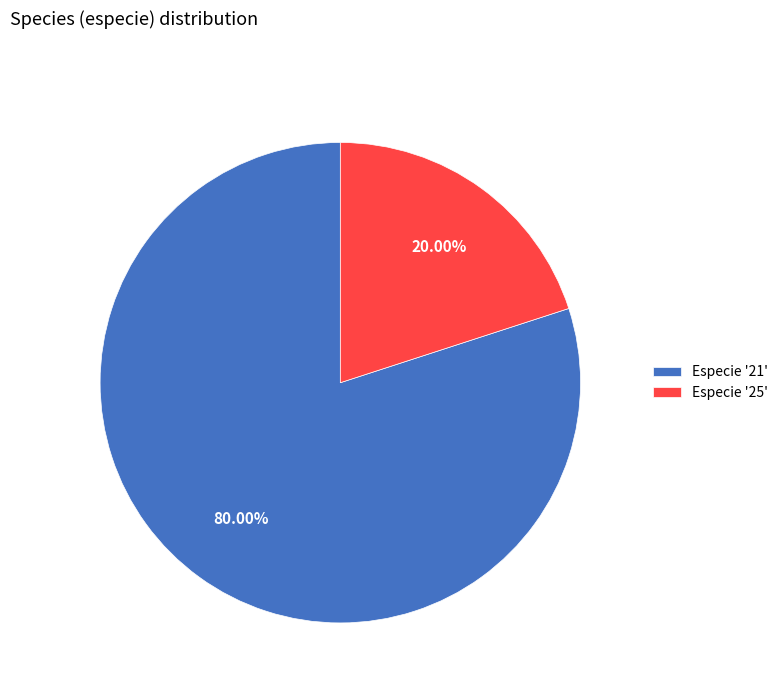

Which has a higher value, Especie '21' or Especie '25'?

Especie '21'